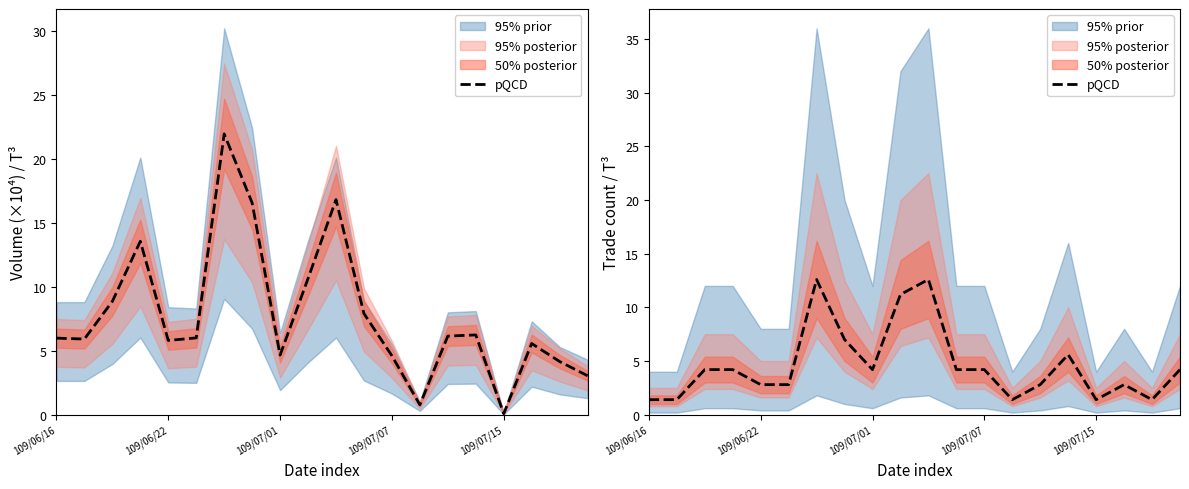

The chart shows a value of 1.4 at 13. True or false?

True